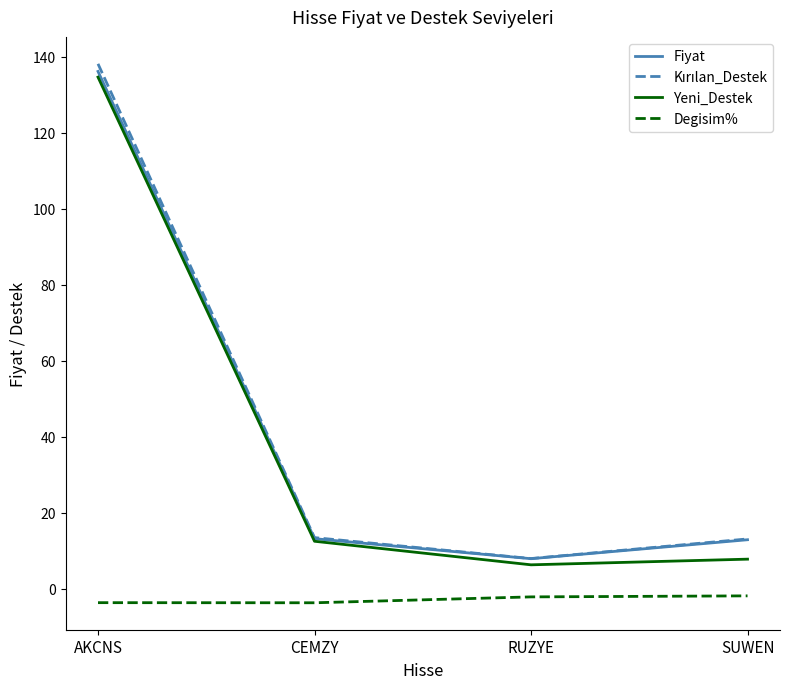

True or false: Yeni_Destek has a value of 12.6 at CEMZY.

True